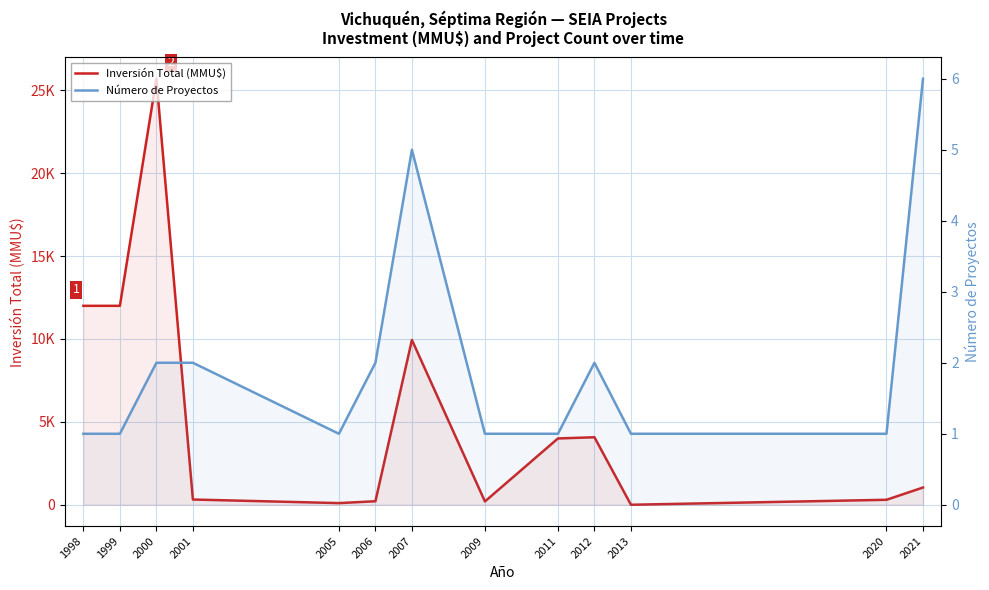

How many lines are shown in the chart?

2